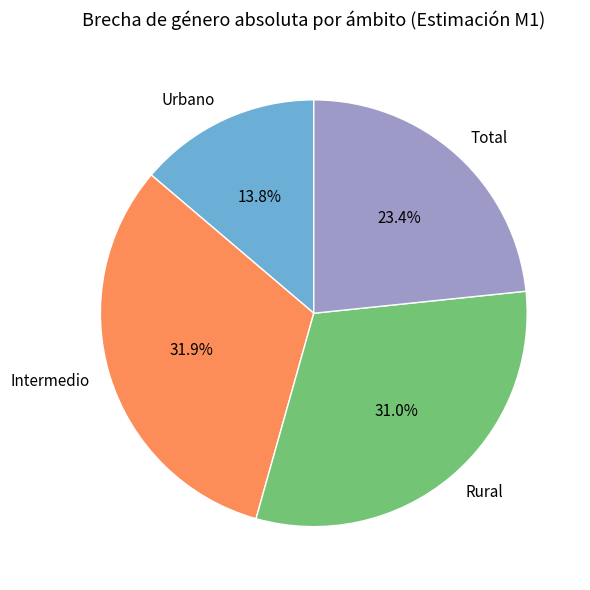

True or false: Rural accounts for 31% of the total.

True